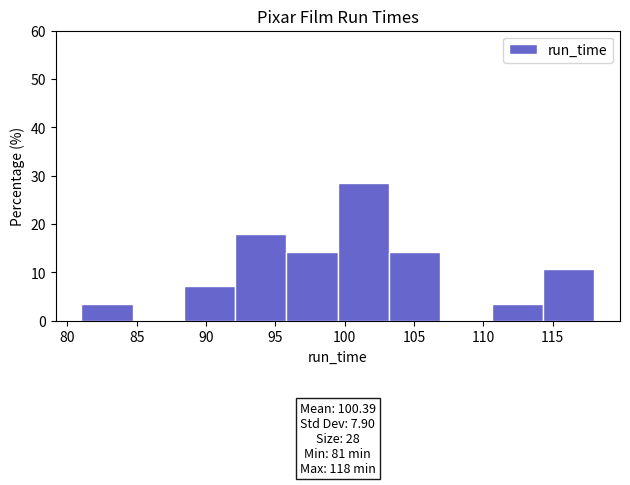

Over which range of the x-axis is the bar tallest?

99.5 to 103.2